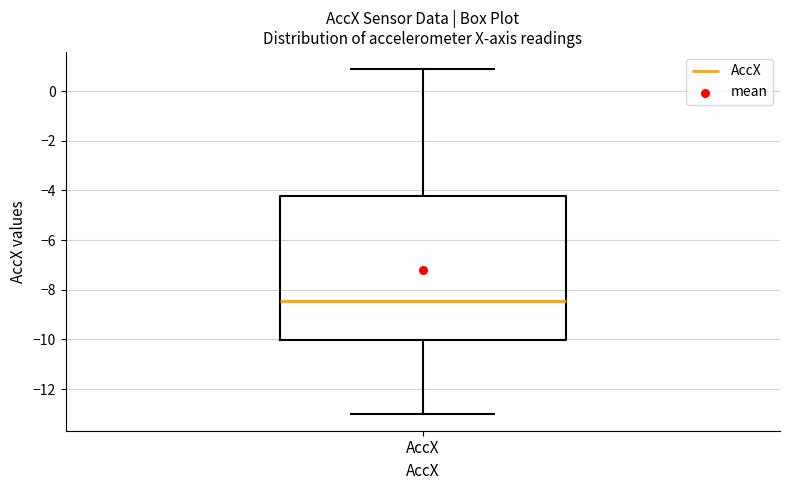

Where is the upper edge of the box for AccX on the y-axis? The values are not printed on the chart, so give them approximately, as read against the axis.

-4.2